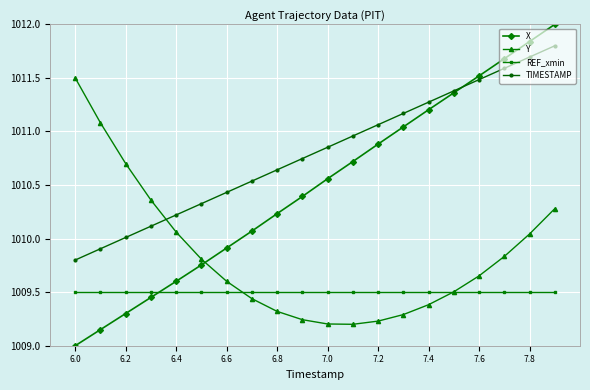

What is the value of the X point at the 7th from the left?

1009.9